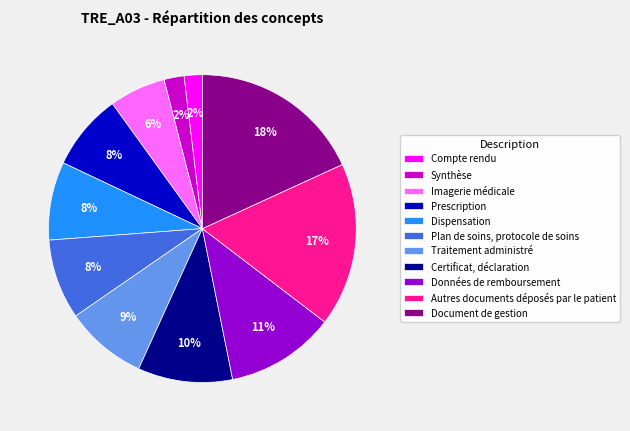

The Dispensation slice represents 23% of the pie. True or false?

False